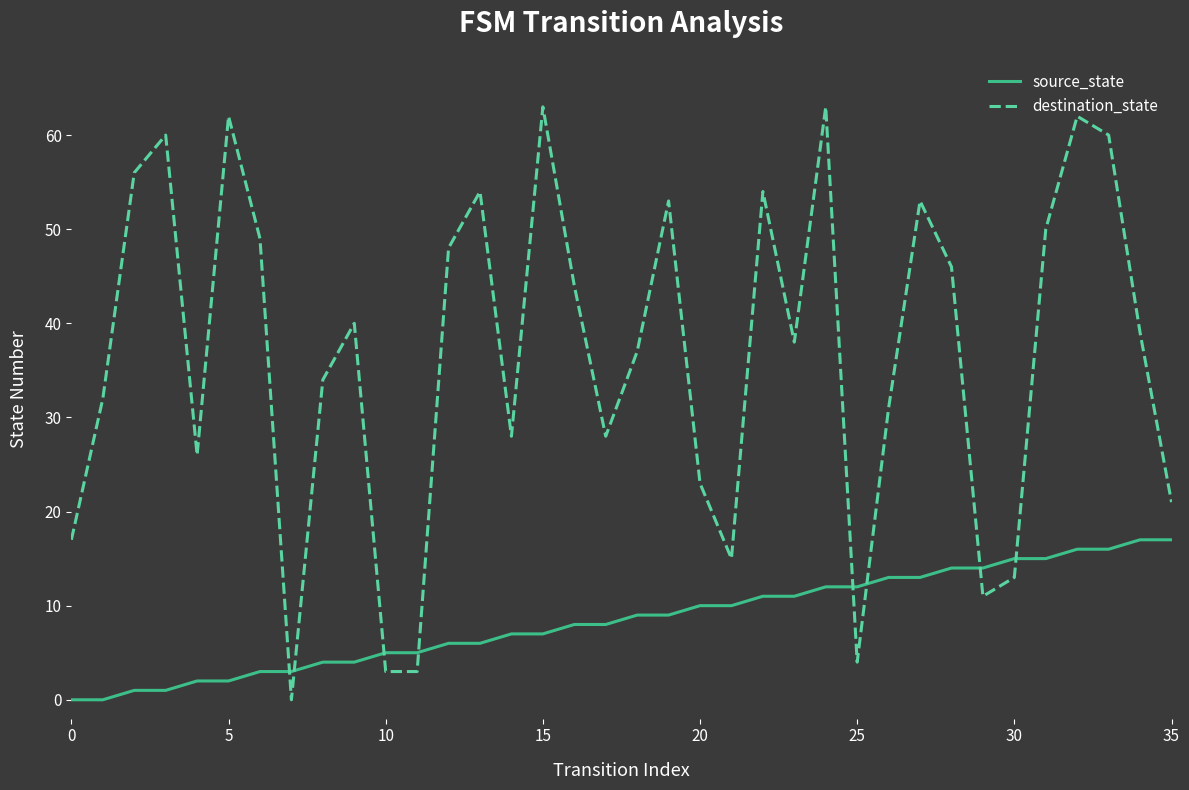

Which series has the largest total across all categories?

destination_state